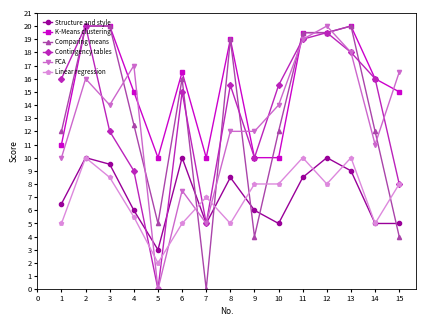

At which category does PCA reach its first local peak?

2